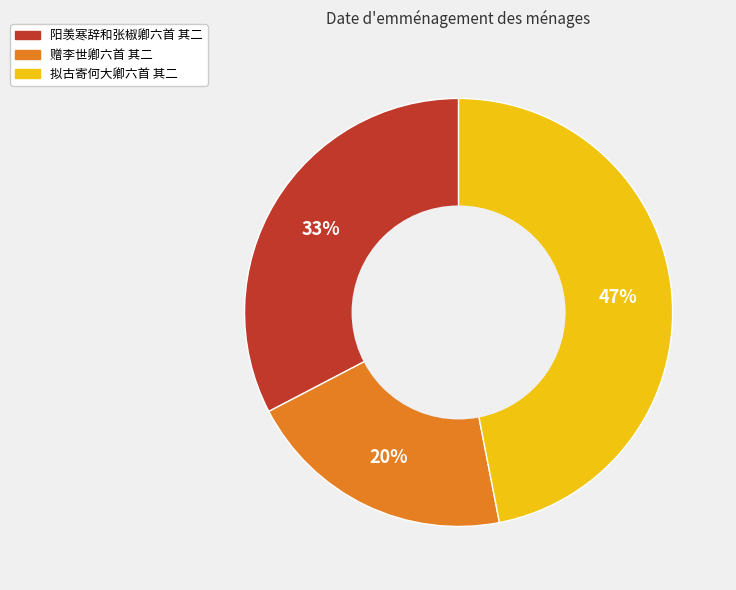

Approximately how many times larger is the value at 拟古寄何大卿六首 其二 compared to 阳羡寒辞和张椒卿六首 其二?

1.4